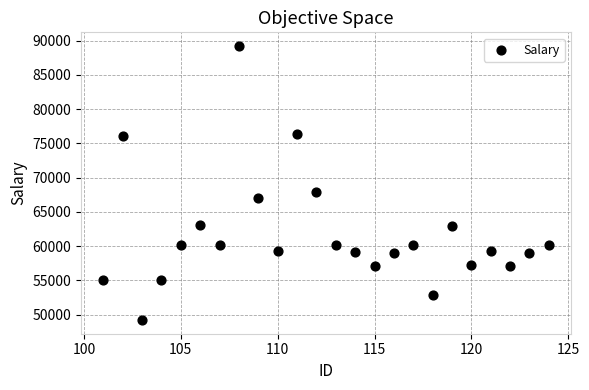

What is the range of Y values (max minus min)?

40000.2